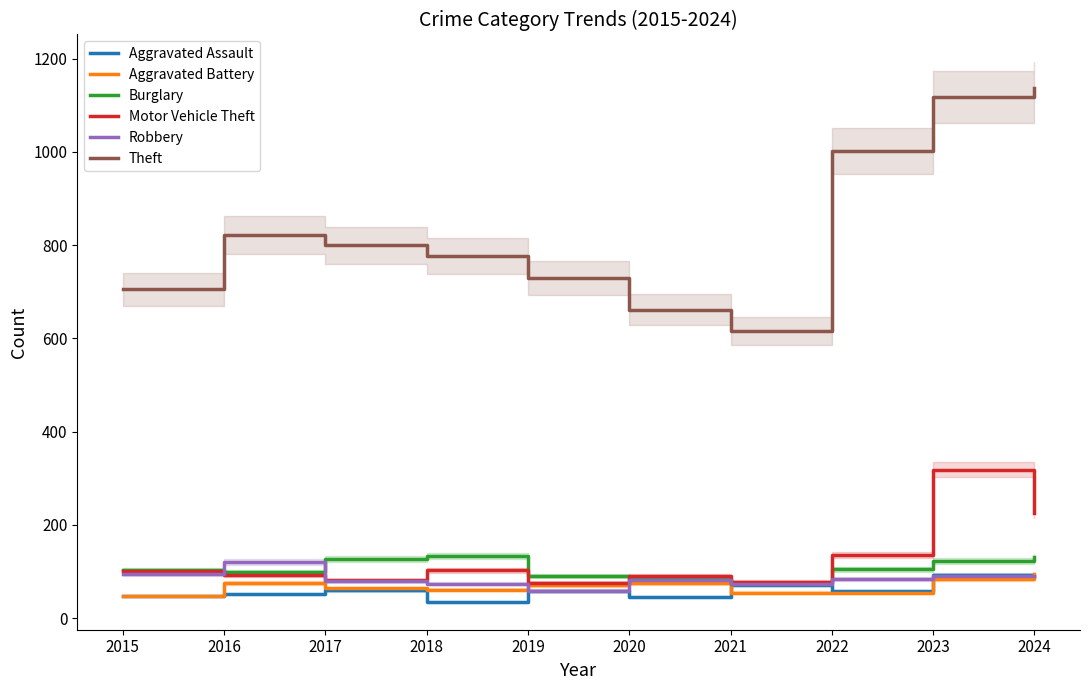

At 2016, list the series in order from smallest to largest.

Aggravated Assault, Aggravated Battery, Motor Vehicle Theft, Burglary, Robbery, Theft